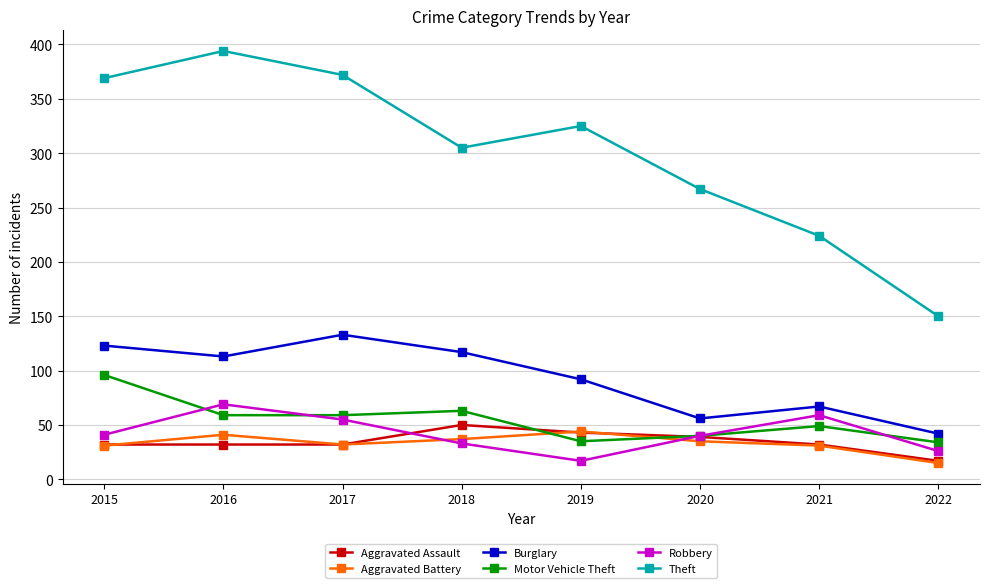

What is the sum of the Robbery values at 2015 and 2019?

58